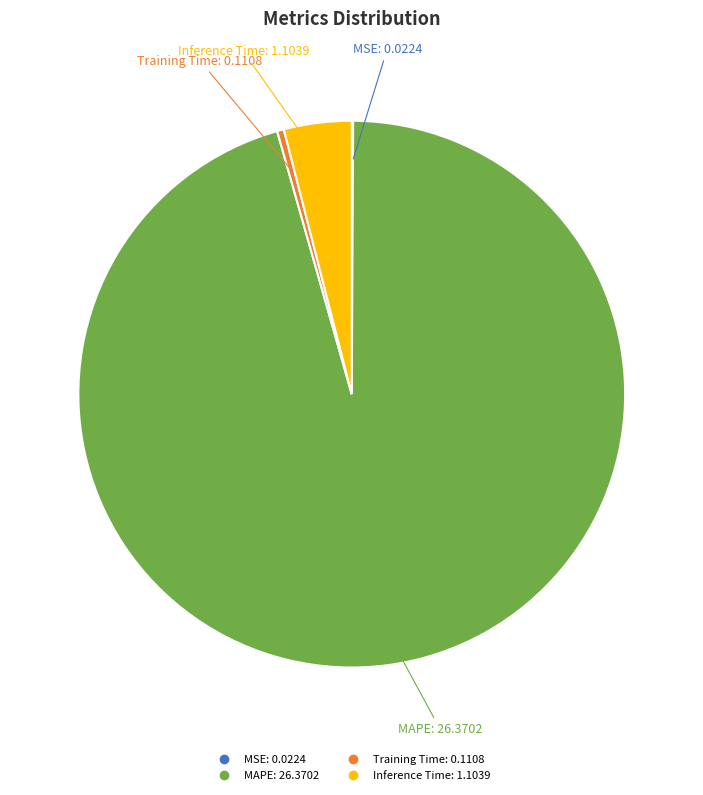

Is the sum of Training Time and Inference Time greater than half?

No